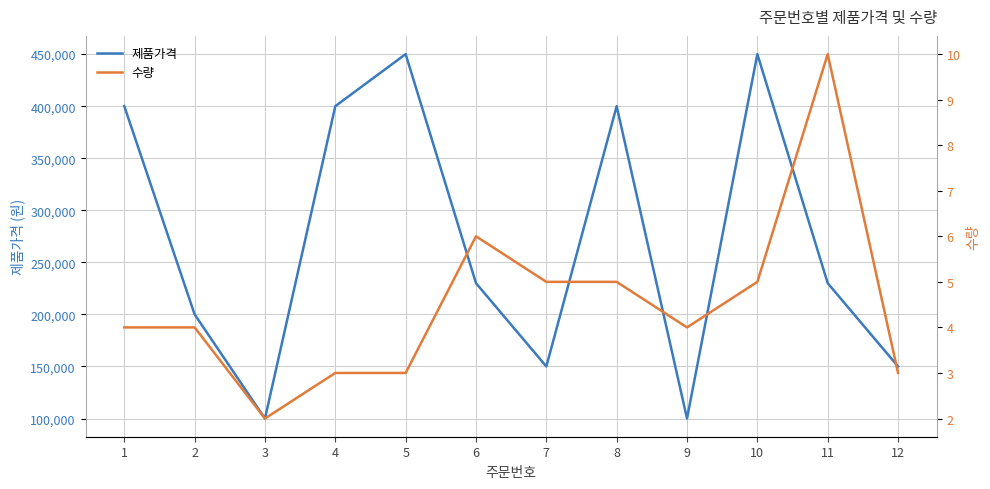

What is the value of the 제품가격 point at the 11th from the left?

230000